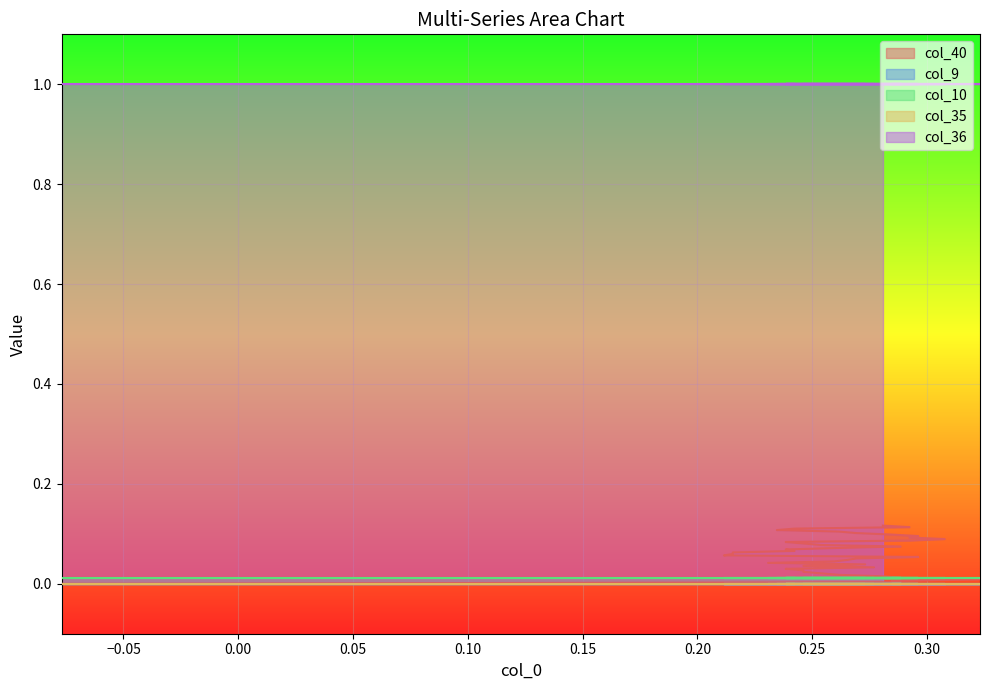

What are all the series names shown in the legend?

col_40, col_9, col_10, col_35, col_36